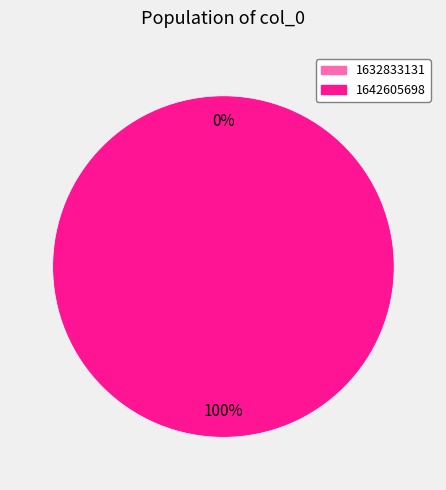

What percentage is NOT represented by 1632833131?

100.0%